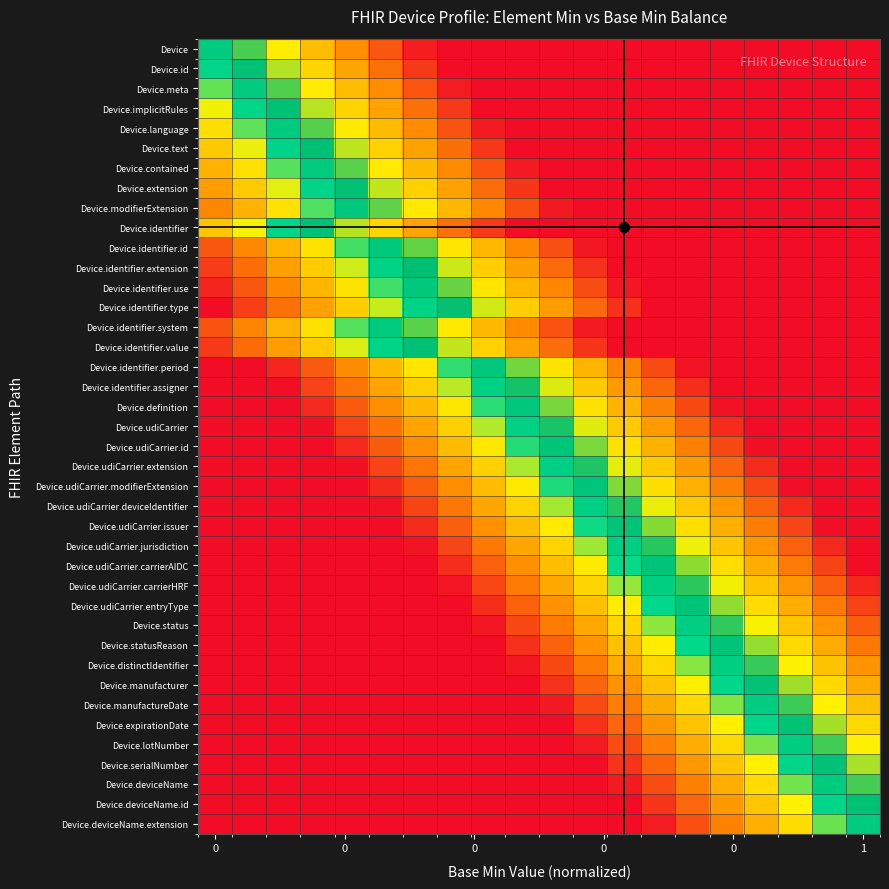

Reading left to right, list all the values displayed in this chart.

Device: 0.5	0.6	0.7	0.7	0.8	0.9	1.0	1.0	1.0	1.0	1.0	1.0	1.0	1.0	1.0	1.0	1.0	1.0	1.0	1.0
Device.id: 0.5	0.5	0.6	0.7	0.8	0.9	0.9	1.0	1.0	1.0	1.0	1.0	1.0	1.0	1.0	1.0	1.0	1.0	1.0	1.0
Device.meta: 0.4	0.5	0.6	0.7	0.7	0.8	0.9	1.0	1.0	1.0	1.0	1.0	1.0	1.0	1.0	1.0	1.0	1.0	1.0	1.0
Device.implicitRules: 0.4	0.5	0.5	0.6	0.7	0.8	0.9	0.9	1.0	1.0	1.0	1.0	1.0	1.0	1.0	1.0	1.0	1.0	1.0	1.0
Device.language: 0.3	0.4	0.5	0.6	0.7	0.7	0.8	0.9	1.0	1.0	1.0	1.0	1.0	1.0	1.0	1.0	1.0	1.0	1.0	1.0
Device.text: 0.3	0.4	0.5	0.5	0.6	0.7	0.8	0.9	0.9	1.0	1.0	1.0	1.0	1.0	1.0	1.0	1.0	1.0	1.0	1.0
Device.contained: 0.3	0.3	0.4	0.5	0.6	0.7	0.7	0.8	0.9	1.0	1.0	1.0	1.0	1.0	1.0	1.0	1.0	1.0	1.0	1.0
Device.extension: 0.2	0.3	0.4	0.5	0.5	0.6	0.7	0.8	0.9	0.9	1.0	1.0	1.0	1.0	1.0	1.0	1.0	1.0	1.0	1.0
Device.modifierExtension: 0.2	0.3	0.4	0.4	0.5	0.6	0.7	0.7	0.8	0.9	1.0	1.0	1.0	1.0	1.0	1.0	1.0	1.0	1.0	1.0
Device.identifier: 0.3	0.4	0.5	0.5	0.6	0.7	0.8	0.9	0.9	1.0	1.0	1.0	1.0	1.0	1.0	1.0	1.0	1.0	1.0	1.0
Device.identifier.id: 0.1	0.2	0.3	0.4	0.4	0.5	0.6	0.7	0.7	0.8	0.9	1.0	1.0	1.0	1.0	1.0	1.0	1.0	1.0	1.0
Device.identifier.extension: 0.1	0.2	0.2	0.3	0.4	0.5	0.6	0.6	0.7	0.8	0.9	0.9	1.0	1.0	1.0	1.0	1.0	1.0	1.0	1.0
Device.identifier.use: 0.0	0.1	0.2	0.3	0.4	0.4	0.5	0.6	0.7	0.7	0.8	0.9	1.0	1.0	1.0	1.0	1.0	1.0	1.0	1.0
Device.identifier.type: 0.0	0.1	0.2	0.2	0.3	0.4	0.5	0.6	0.6	0.7	0.8	0.9	0.9	1.0	1.0	1.0	1.0	1.0	1.0	1.0
Device.identifier.system: 0.1	0.2	0.3	0.3	0.4	0.5	0.6	0.7	0.7	0.8	0.9	1.0	1.0	1.0	1.0	1.0	1.0	1.0	1.0	1.0
Device.identifier.value: 0.1	0.2	0.2	0.3	0.4	0.5	0.5	0.6	0.7	0.8	0.9	0.9	1.0	1.0	1.0	1.0	1.0	1.0	1.0	1.0
Device.identifier.period: 0.0	0.0	0.0	0.1	0.2	0.3	0.4	0.4	0.5	0.6	0.7	0.8	0.8	0.9	1.0	1.0	1.0	1.0	1.0	1.0
Device.identifier.assigner: 0.0	0.0	0.0	0.1	0.2	0.2	0.3	0.4	0.5	0.6	0.6	0.7	0.8	0.9	1.0	1.0	1.0	1.0	1.0	1.0
Device.definition: 0.0	0.0	0.0	0.0	0.1	0.2	0.3	0.4	0.4	0.5	0.6	0.7	0.8	0.8	0.9	1.0	1.0	1.0	1.0	1.0
Device.udiCarrier: 0.0	0.0	0.0	0.0	0.1	0.2	0.2	0.3	0.4	0.5	0.6	0.6	0.7	0.8	0.9	1.0	1.0	1.0	1.0	1.0
Device.udiCarrier.id: 0.0	0.0	0.0	0.0	0.0	0.1	0.2	0.3	0.4	0.4	0.5	0.6	0.7	0.8	0.8	0.9	1.0	1.0	1.0	1.0
Device.udiCarrier.extension: 0.0	0.0	0.0	0.0	0.0	0.1	0.2	0.2	0.3	0.4	0.5	0.6	0.6	0.7	0.8	0.9	1.0	1.0	1.0	1.0
Device.udiCarrier.modifierExtension: 0.0	0.0	0.0	0.0	0.0	0.0	0.1	0.2	0.3	0.4	0.4	0.5	0.6	0.7	0.8	0.8	0.9	1.0	1.0	1.0
Device.udiCarrier.deviceIdentifier: 0.0	0.0	0.0	0.0	0.0	0.0	0.1	0.2	0.2	0.3	0.4	0.5	0.6	0.6	0.7	0.8	0.9	1.0	1.0	1.0
Device.udiCarrier.issuer: 0.0	0.0	0.0	0.0	0.0	0.0	0.1	0.1	0.2	0.3	0.4	0.4	0.5	0.6	0.7	0.8	0.8	0.9	1.0	1.0
Device.udiCarrier.jurisdiction: 0.0	0.0	0.0	0.0	0.0	0.0	0.0	0.1	0.2	0.2	0.3	0.4	0.5	0.6	0.6	0.7	0.8	0.9	1.0	1.0
Device.udiCarrier.carrierAIDC: 0.0	0.0	0.0	0.0	0.0	0.0	0.0	0.1	0.1	0.2	0.3	0.4	0.4	0.5	0.6	0.7	0.8	0.8	0.9	1.0
Device.udiCarrier.carrierHRF: 0.0	0.0	0.0	0.0	0.0	0.0	0.0	0.0	0.1	0.2	0.3	0.3	0.4	0.5	0.6	0.6	0.7	0.8	0.9	1.0
Device.udiCarrier.entryType: 0.0	0.0	0.0	0.0	0.0	0.0	0.0	0.0	0.1	0.1	0.2	0.3	0.4	0.4	0.5	0.6	0.7	0.8	0.8	0.9
Device.status: 0.0	0.0	0.0	0.0	0.0	0.0	0.0	0.0	0.0	0.1	0.2	0.3	0.3	0.4	0.5	0.6	0.6	0.7	0.8	0.9
Device.statusReason: 0.0	0.0	0.0	0.0	0.0	0.0	0.0	0.0	0.0	0.1	0.1	0.2	0.3	0.4	0.5	0.5	0.6	0.7	0.8	0.8
Device.distinctIdentifier: 0.0	0.0	0.0	0.0	0.0	0.0	0.0	0.0	0.0	0.0	0.1	0.2	0.3	0.3	0.4	0.5	0.6	0.6	0.7	0.8
Device.manufacturer: 0.0	0.0	0.0	0.0	0.0	0.0	0.0	0.0	0.0	0.0	0.1	0.1	0.2	0.3	0.4	0.5	0.5	0.6	0.7	0.8
Device.manufactureDate: 0.0	0.0	0.0	0.0	0.0	0.0	0.0	0.0	0.0	0.0	0.0	0.1	0.2	0.3	0.3	0.4	0.5	0.6	0.7	0.7
Device.expirationDate: 0.0	0.0	0.0	0.0	0.0	0.0	0.0	0.0	0.0	0.0	0.0	0.1	0.1	0.2	0.3	0.4	0.5	0.5	0.6	0.7
Device.lotNumber: 0.0	0.0	0.0	0.0	0.0	0.0	0.0	0.0	0.0	0.0	0.0	0.0	0.1	0.2	0.3	0.3	0.4	0.5	0.6	0.7
Device.serialNumber: 0.0	0.0	0.0	0.0	0.0	0.0	0.0	0.0	0.0	0.0	0.0	0.0	0.1	0.1	0.2	0.3	0.4	0.5	0.5	0.6
Device.deviceName: 0.0	0.0	0.0	0.0	0.0	0.0	0.0	0.0	0.0	0.0	0.0	0.0	0.0	0.1	0.2	0.3	0.3	0.4	0.5	0.6
Device.deviceName.id: 0.0	0.0	0.0	0.0	0.0	0.0	0.0	0.0	0.0	0.0	0.0	0.0	0.0	0.1	0.1	0.2	0.3	0.4	0.5	0.5
Device.deviceName.extension: 0.0	0.0	0.0	0.0	0.0	0.0	0.0	0.0	0.0	0.0	0.0	0.0	0.0	0.0	0.1	0.2	0.3	0.3	0.4	0.5